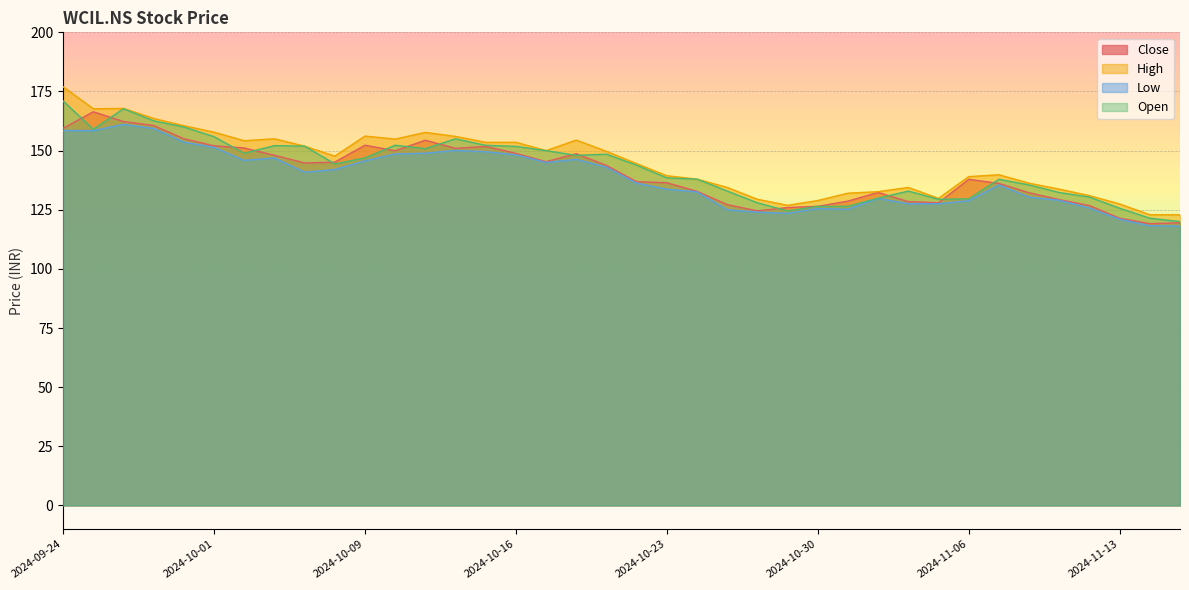

What is the value of the Open point at the 32nd from the left?

137.9